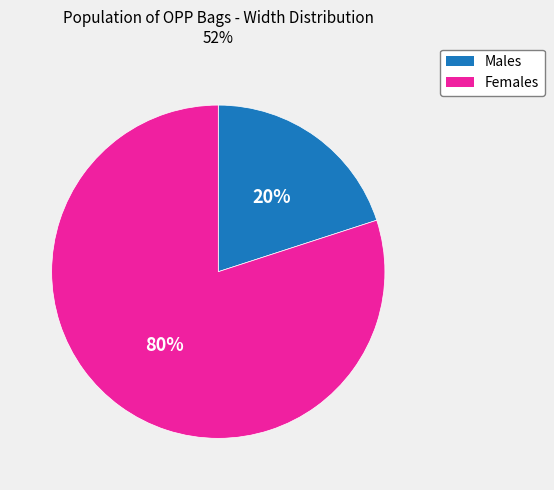

Is there a majority slice in this chart?

Yes